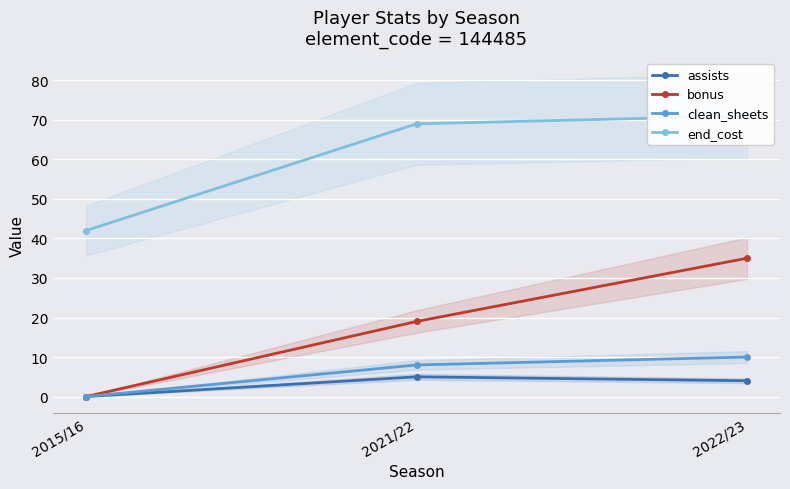

Read the clean_sheets value at 2022/23, to the nearest 10.

10